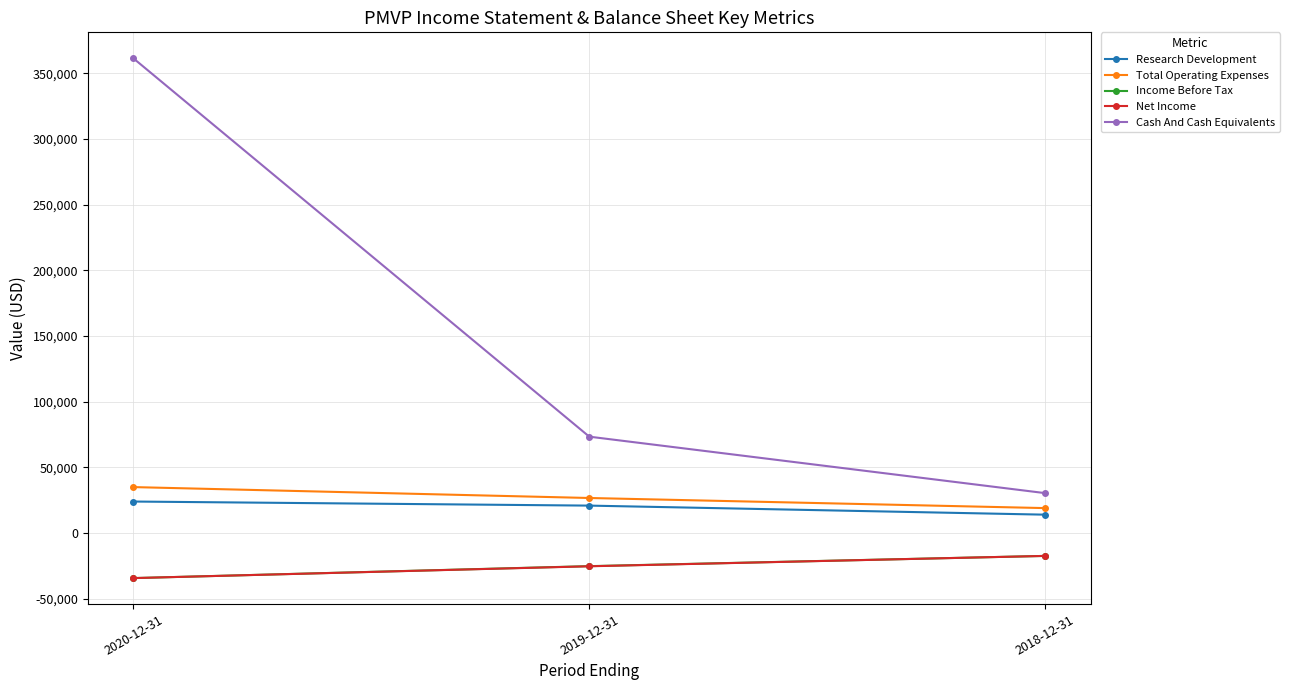

The Income Before Tax series shows -25300 at 2019-12-31. True or false?

True